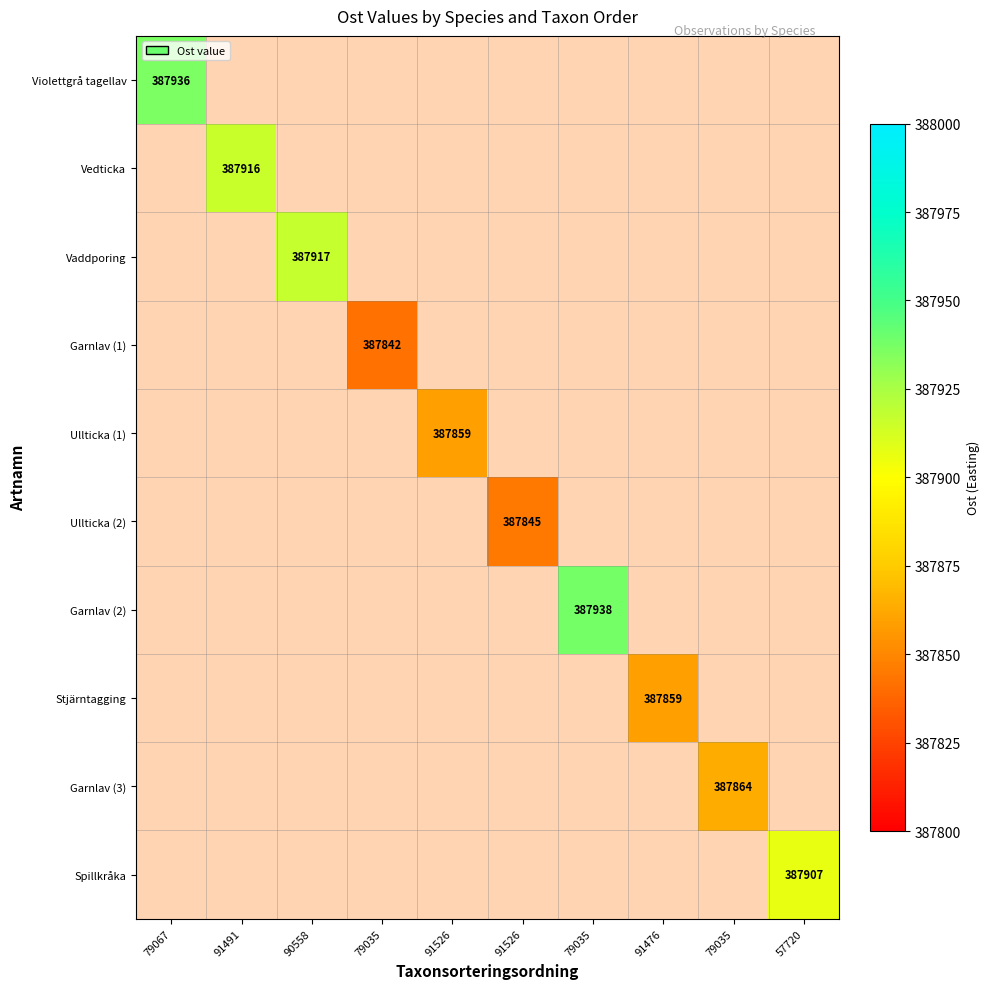

At how many categories does at least one series exceed 387934?

2